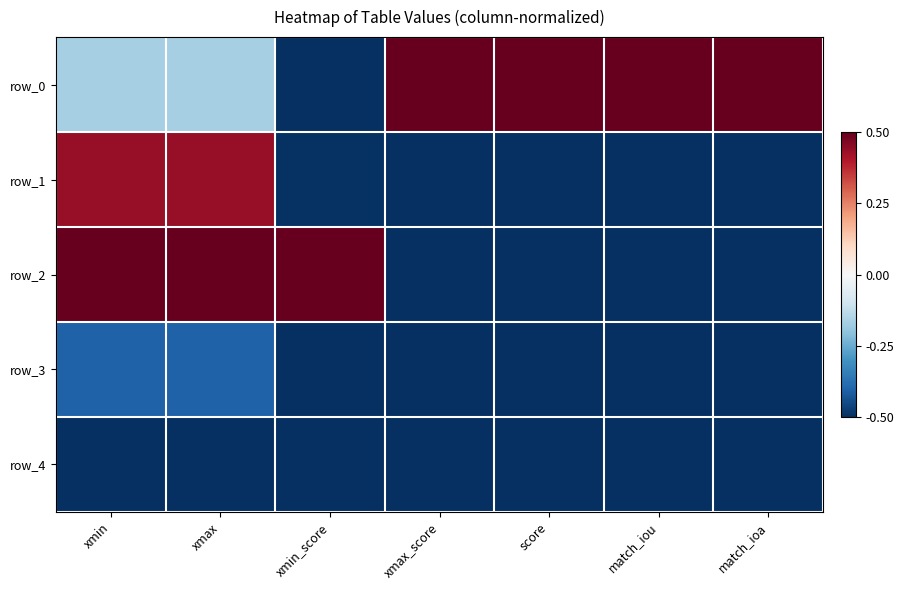

Which series changed the most between score and match_iou?

row_1